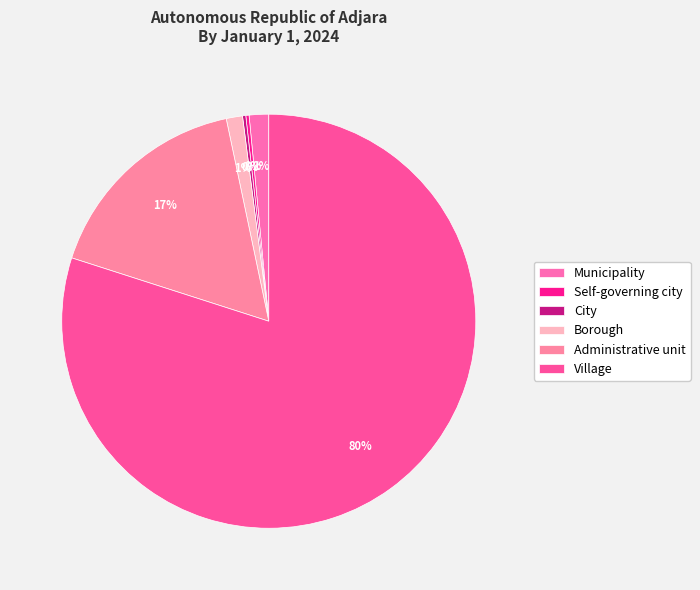

Which category has the biggest portion of the pie?

Village